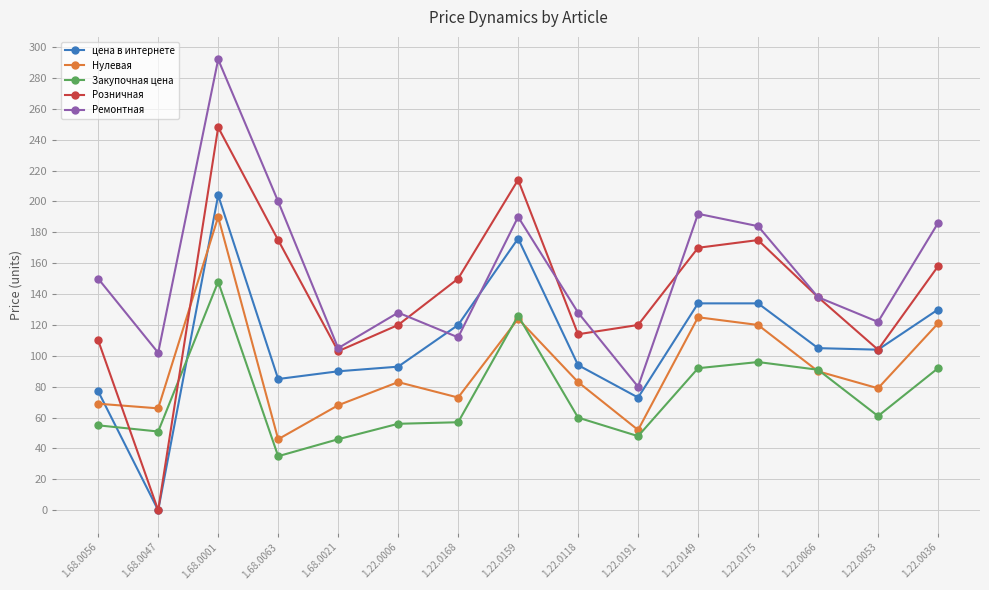

What is the maximum value shown in the chart?

292